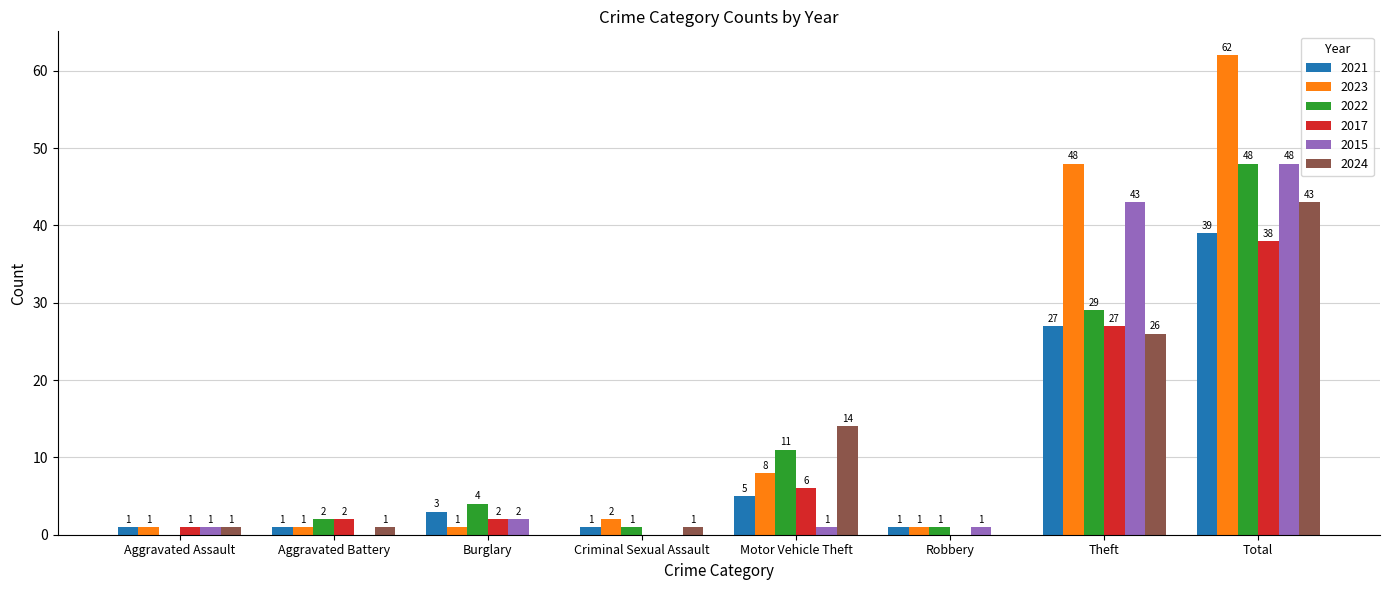

What is the highest value of the 2024 series?

43